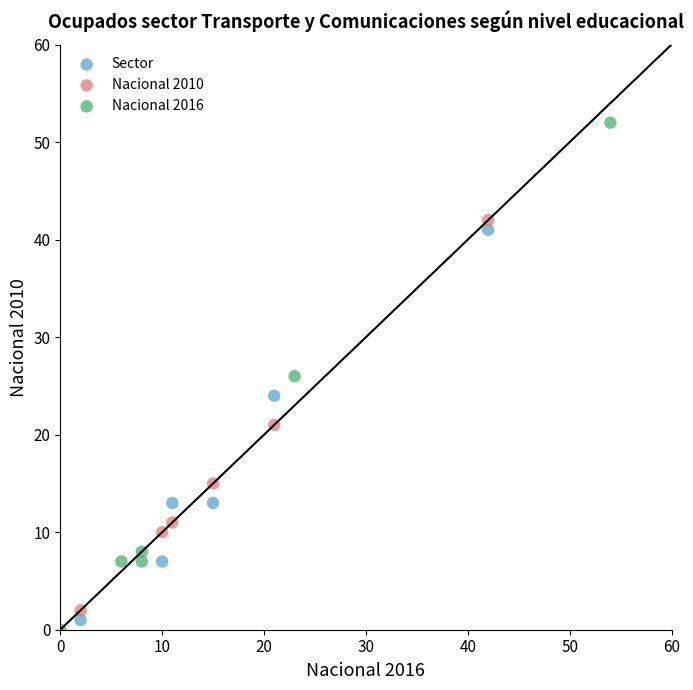

Which series has the widest spread of Y values?

Nacional 2016